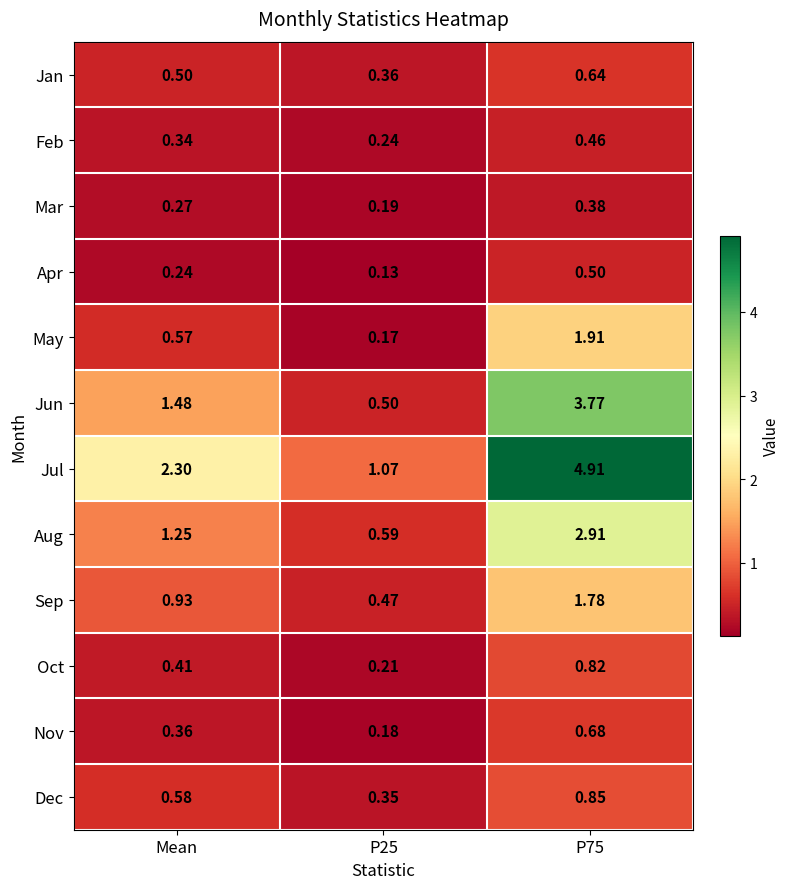

Which series changed the most between Mean and P25?

Jul